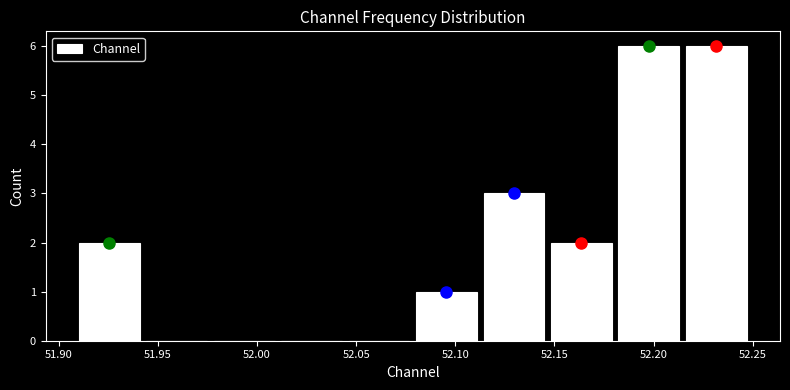

Reading left to right, list every bar in this chart as the range it spans on the x-axis followed by its height. Neither the bar edges nor the heights are printed on the chart, so give them approximately, as read against the axes.

51.910 to 51.940: 2
51.940 to 51.975: 0
51.975 to 52.010: 0
52.010 to 52.045: 0
52.045 to 52.080: 0
52.080 to 52.115: 1
52.115 to 52.145: 3
52.145 to 52.180: 2
52.180 to 52.215: 6
52.215 to 52.250: 6